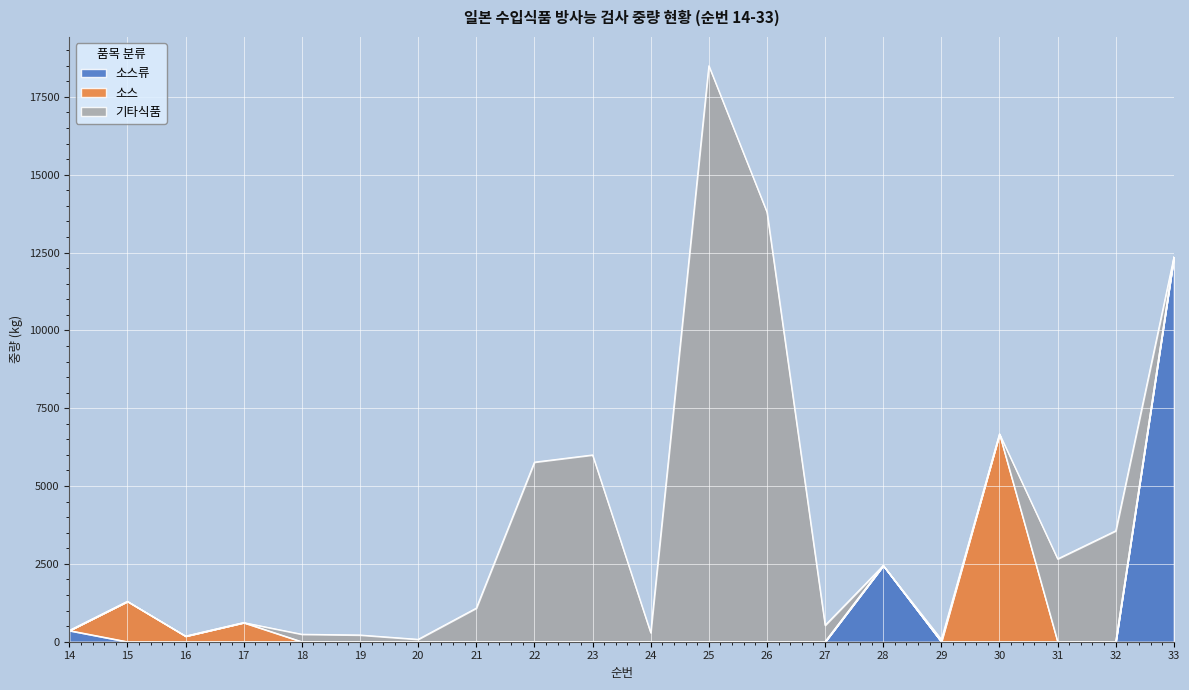

At which label does 기타식품 reach its minimum?

14